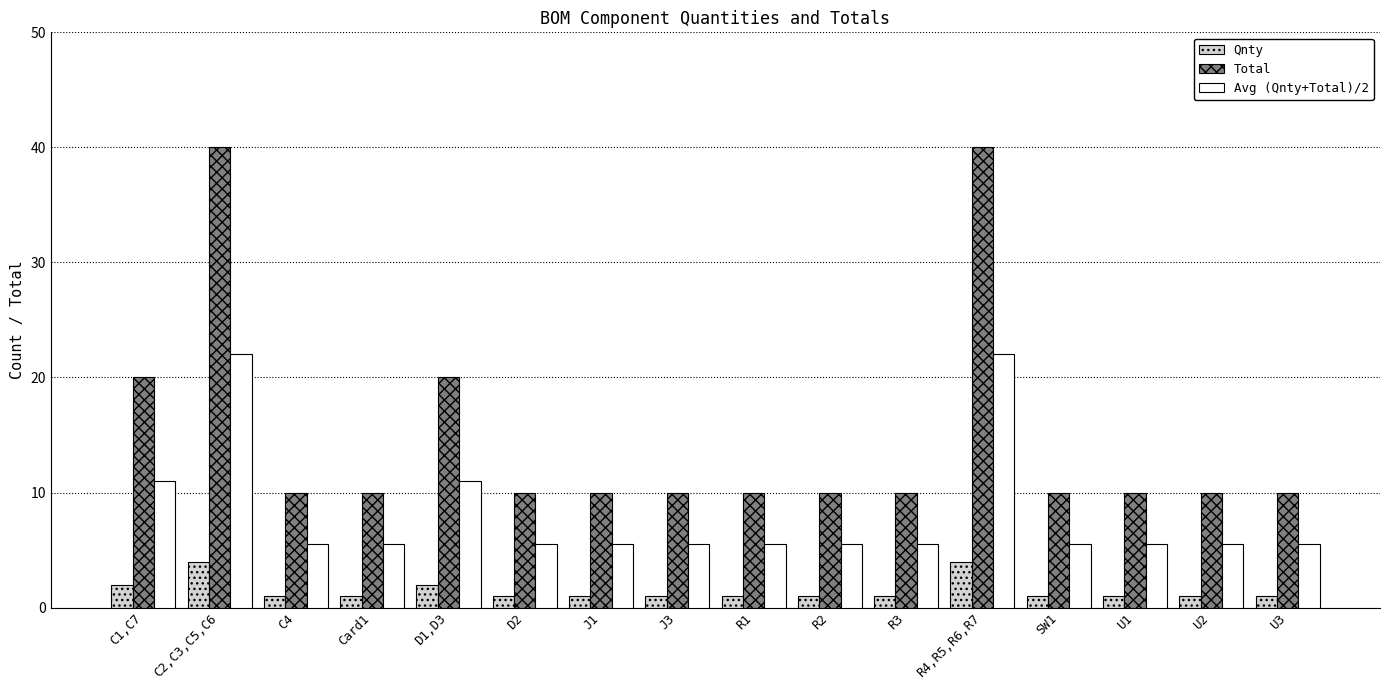

Reading right to left, what are all the values shown in this chart?

Qnty: U3=1.0	U2=1.0	U1=1.0	SW1=1.0	R4,R5,R6,R7=4.0	R3=1.0	R2=1.0	R1=1.0	J3=1.0	J1=1.0	D2=1.0	D1,D3=2.0	Card1=1.0	C4=1.0	C2,C3,C5,C6=4.0	C1,C7=2.0
Total: U3=10.0	U2=10.0	U1=10.0	SW1=10.0	R4,R5,R6,R7=40.0	R3=10.0	R2=10.0	R1=10.0	J3=10.0	J1=10.0	D2=10.0	D1,D3=20.0	Card1=10.0	C4=10.0	C2,C3,C5,C6=40.0	C1,C7=20.0
Avg (Qnty+Total)/2: U3=5.5	U2=5.5	U1=5.5	SW1=5.5	R4,R5,R6,R7=22.0	R3=5.5	R2=5.5	R1=5.5	J3=5.5	J1=5.5	D2=5.5	D1,D3=11.0	Card1=5.5	C4=5.5	C2,C3,C5,C6=22.0	C1,C7=11.0